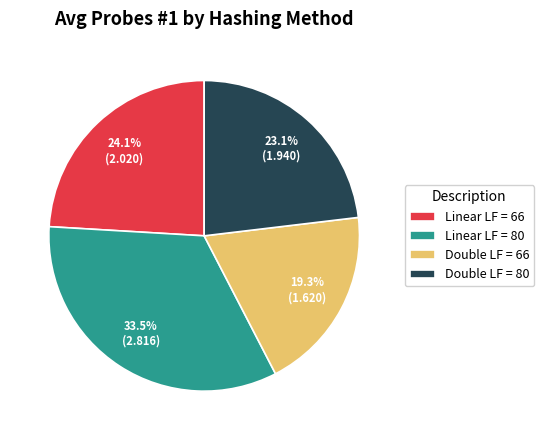

How much of the chart is everything except Double LF = 80?

76.9%